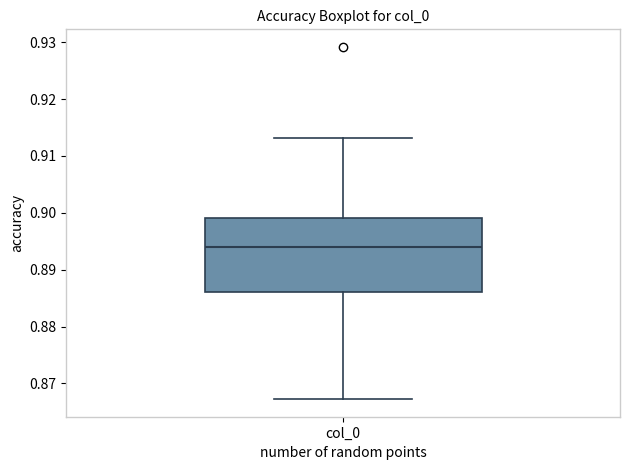

Read this box plot against the y-axis: the position of the median line, the range covered by the box, and the ends of both whiskers. The values are not printed on the chart, so give them approximately, as read against the axis.

median 0.894, box 0.886 to 0.899, whiskers 0.867 to 0.913